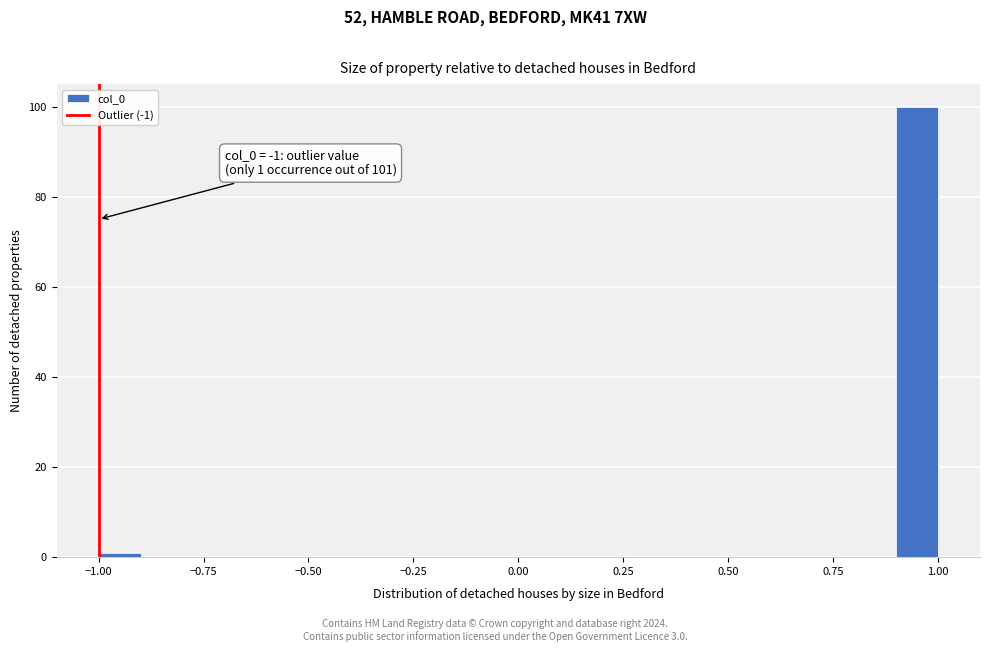

Around what value on the x-axis is the tallest bar? Give the approximate position of its centre, as read against the axis.

0.95